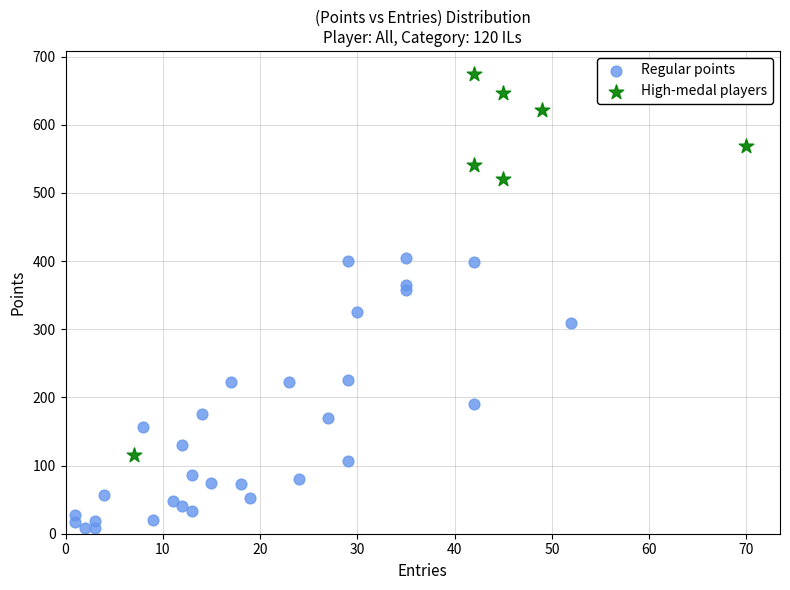

Which series reaches the minimum Y coordinate?

Regular points